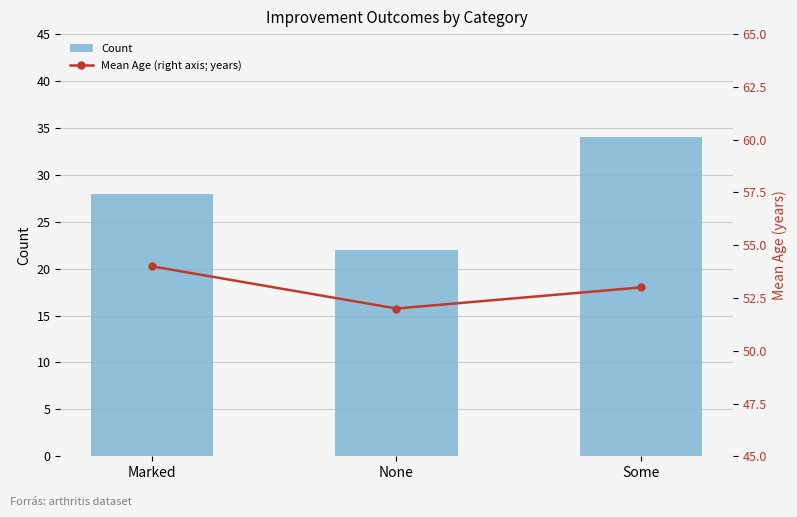

True or false: Count has a value of 28 at Marked.

True